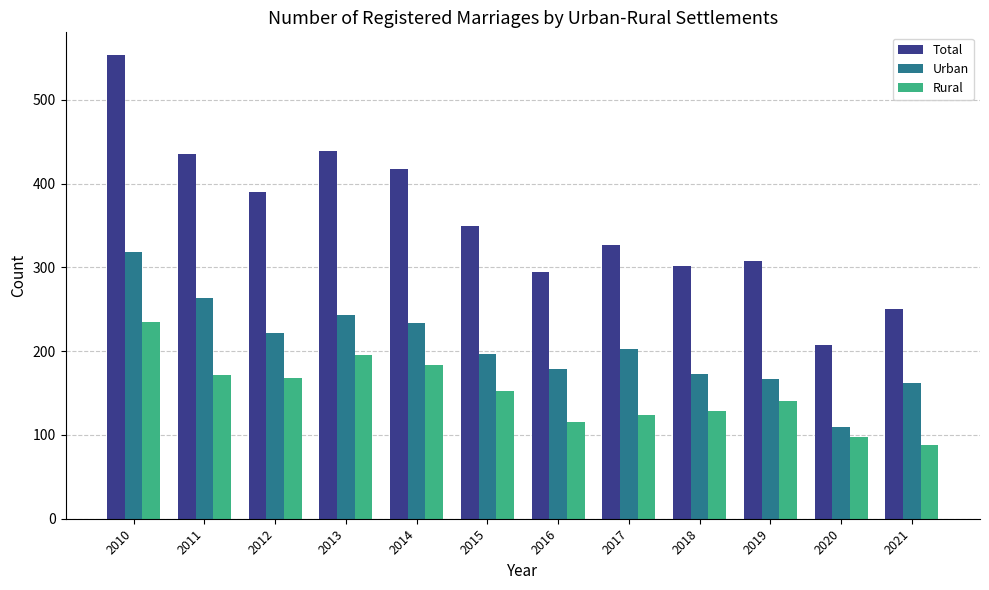

Which series has the largest total across all categories?

Total